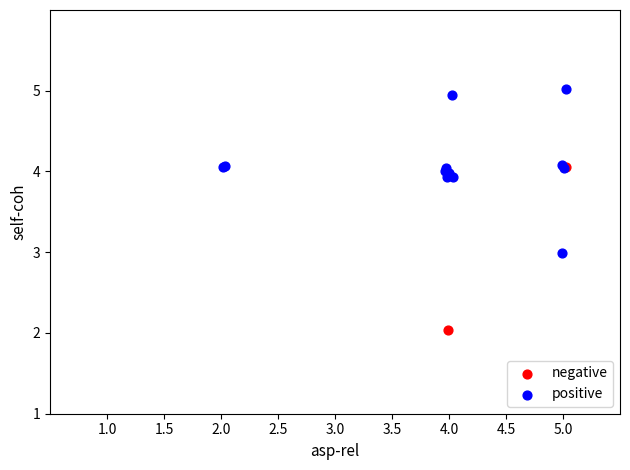

What are all the series names shown in the legend?

negative, positive